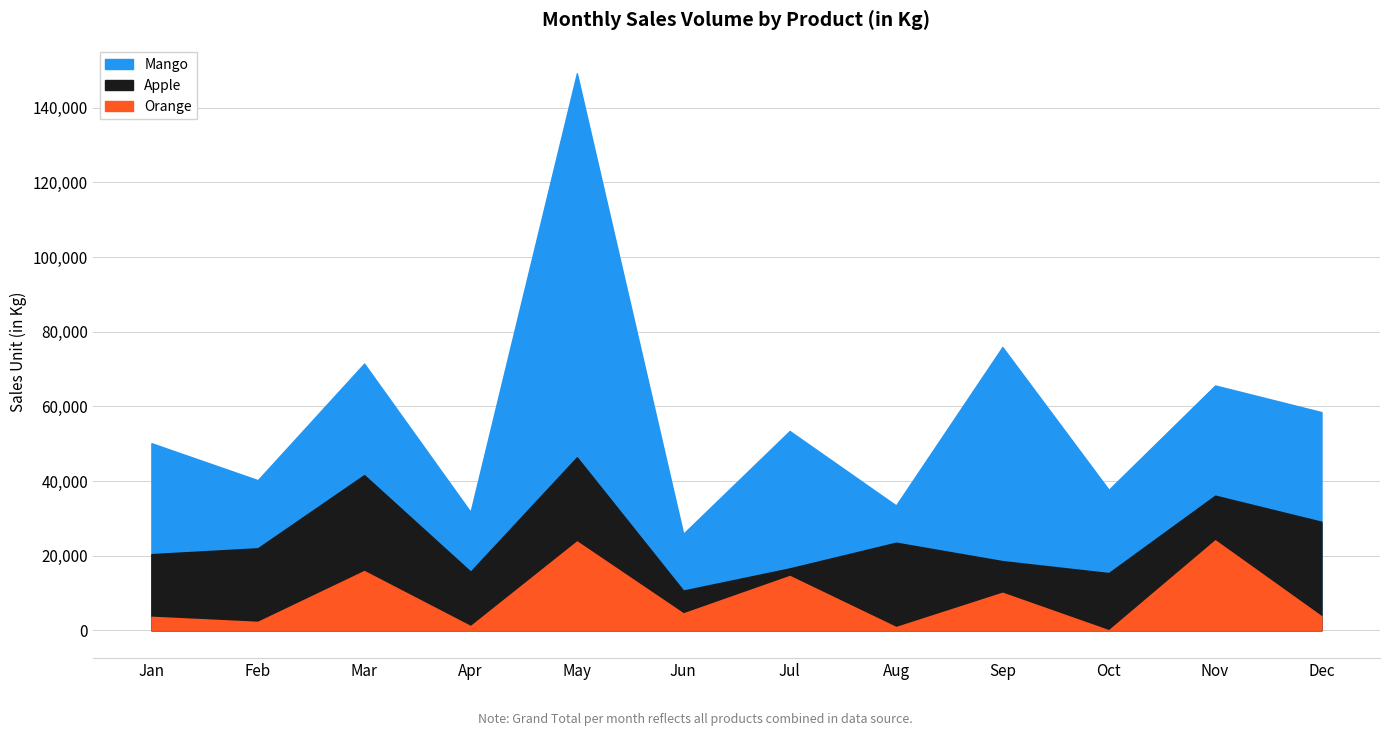

Where does the Apple series first go above 16794?

Feb